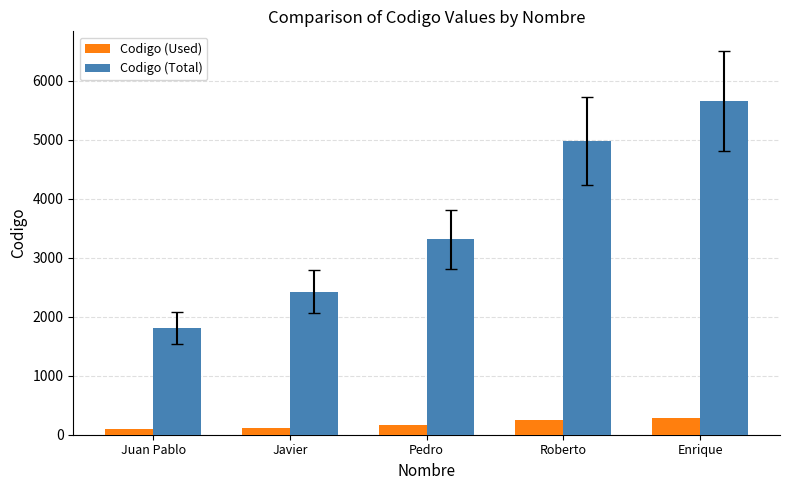

List the series in order of their peak value, lowest first.

Codigo (Used), Codigo (Total)